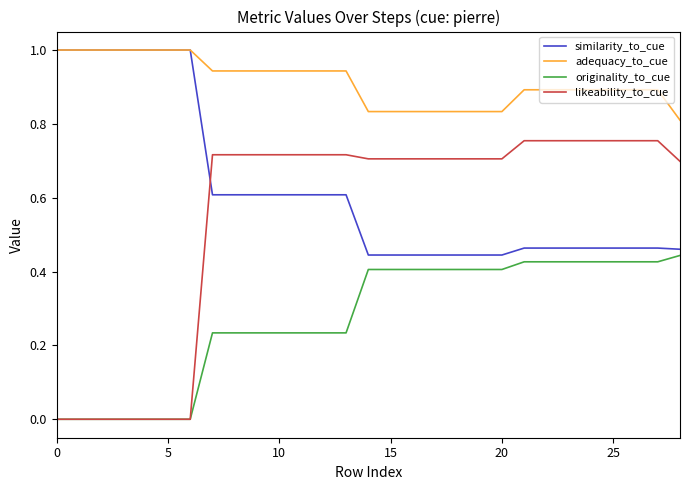

What is the maximum value for similarity_to_cue?

1.0